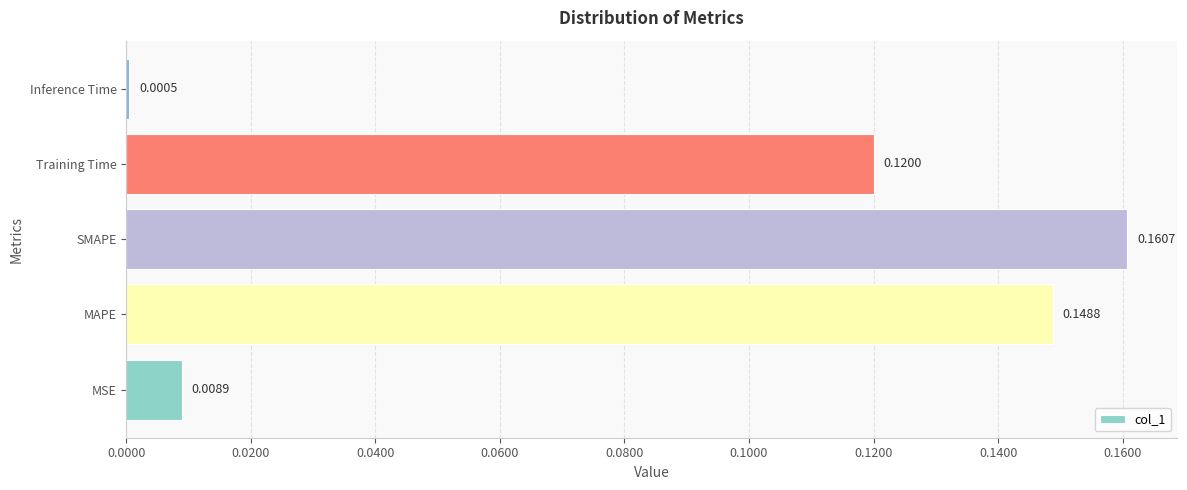

Where is the data nearest to the value 0?

Inference Time